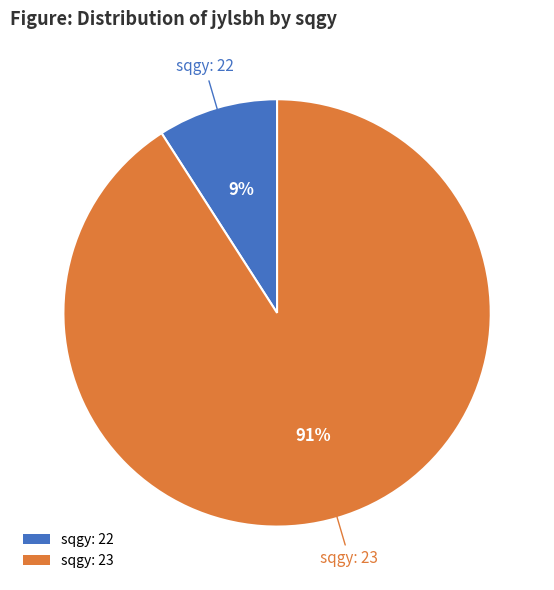

What is the smallest slice in the pie chart?

sqgy: 22